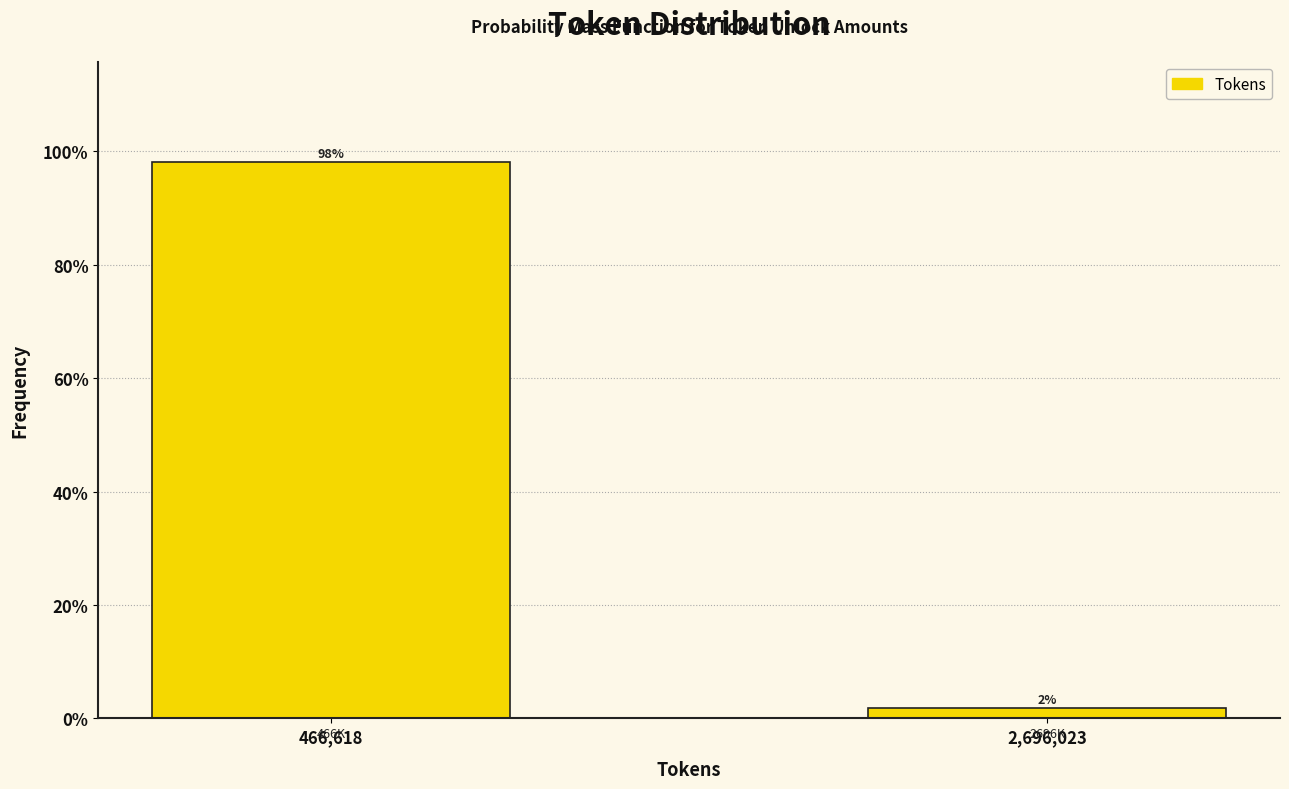

At which category does the chart reach its minimum across all series?

2,696,023